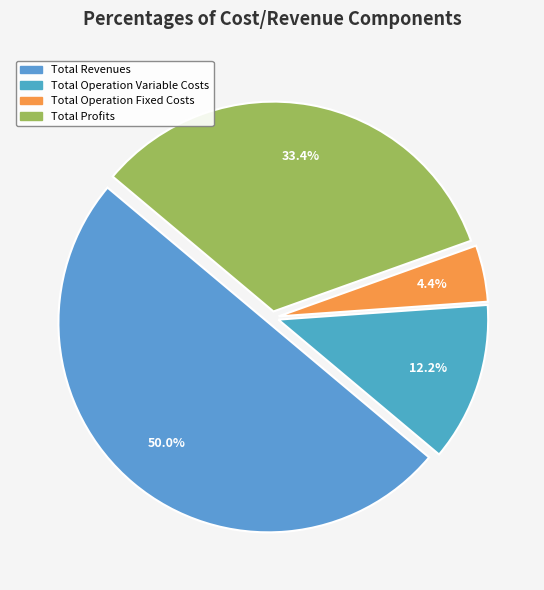

Which slice is the largest?

Total Revenues